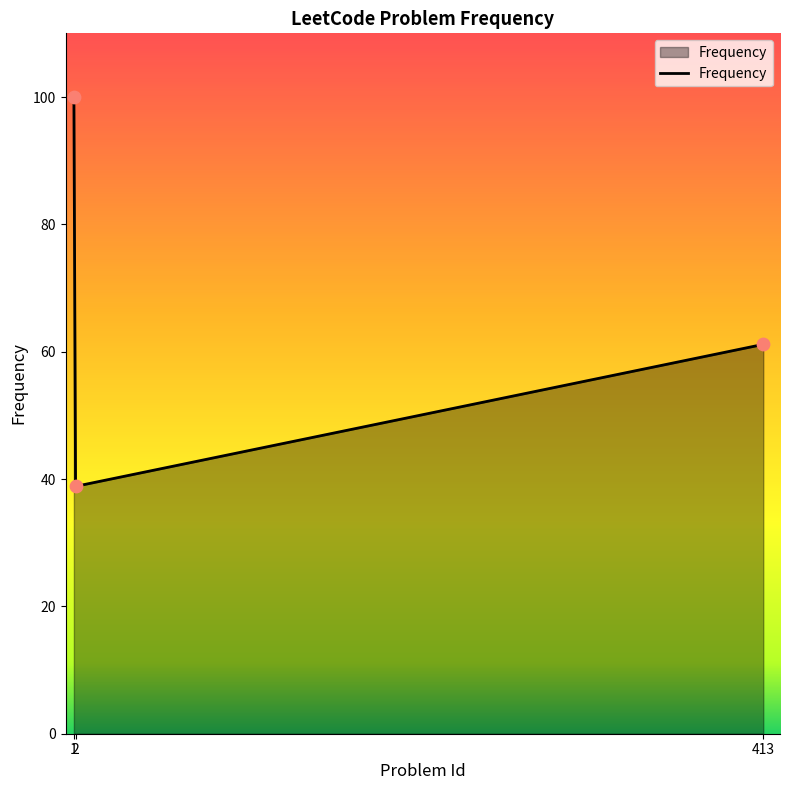

What is the ratio of the value at 2 to the value at 413?

0.6